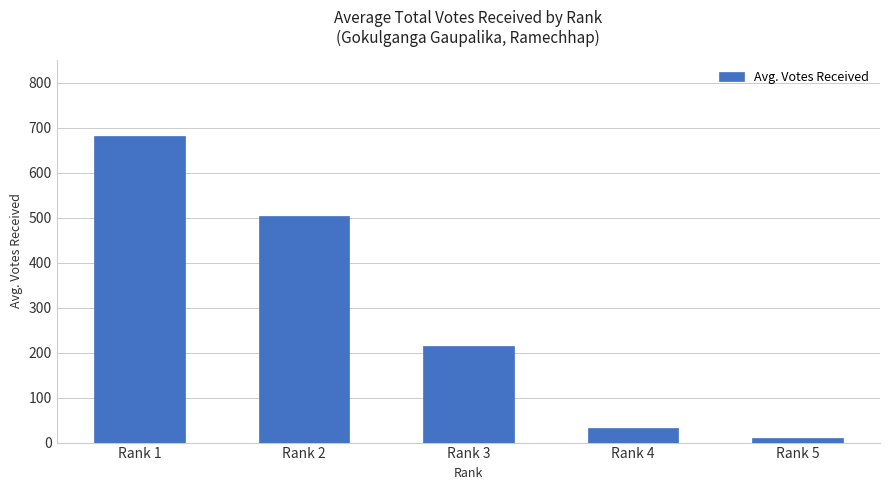

Is it true that the value at Rank 3 is 215.7?

True